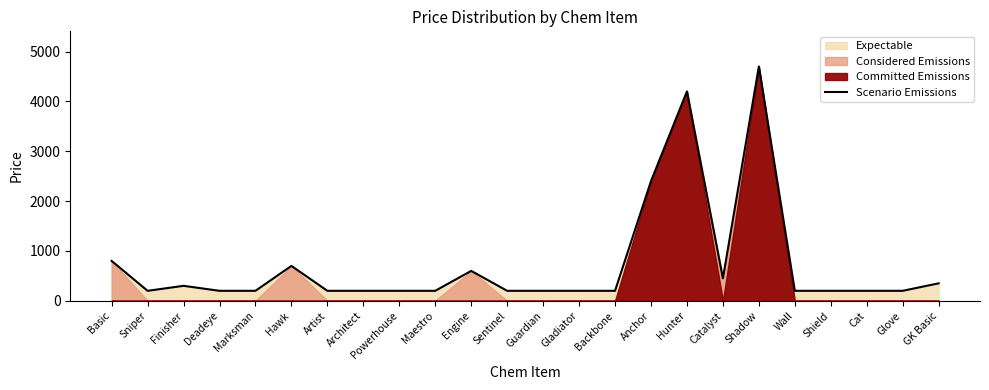

Rank the categories by value from lowest to highest.

Sniper, Deadeye, Marksman, Artist, Architect, Powerhouse, Maestro, Sentinel, Guardian, Gladiator, Backbone, Wall, Shield, Cat, Glove, Finisher, GK Basic, Catalyst, Engine, Hawk, Basic, Anchor, Hunter, Shadow